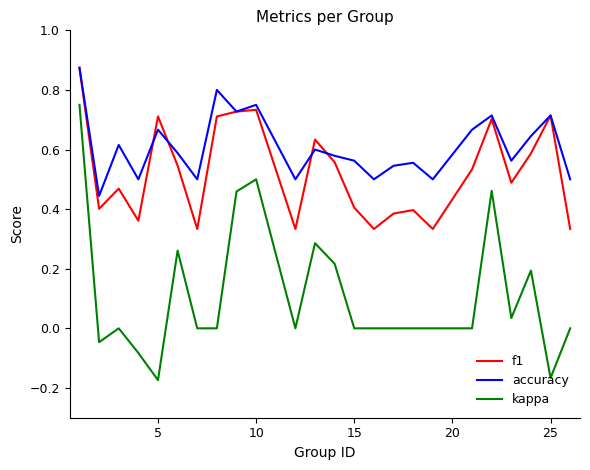

Which series has the largest range (max minus min)?

kappa